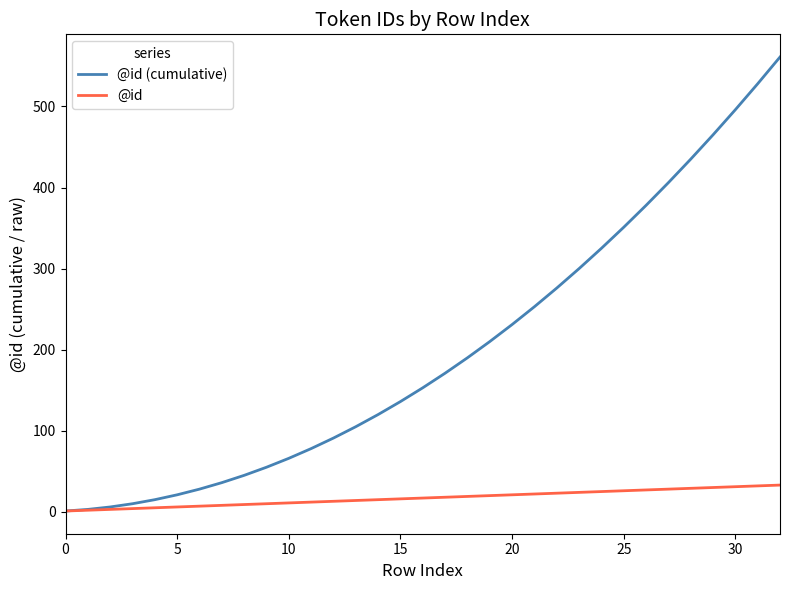

List the series in order of their overall mean, highest first.

@id (cumulative), @id